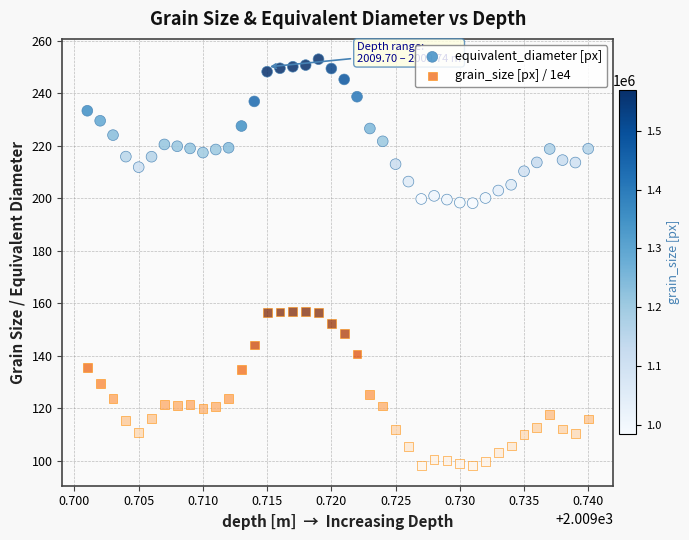

Which series reaches the minimum Y coordinate?

grain_size [px] / 1e4